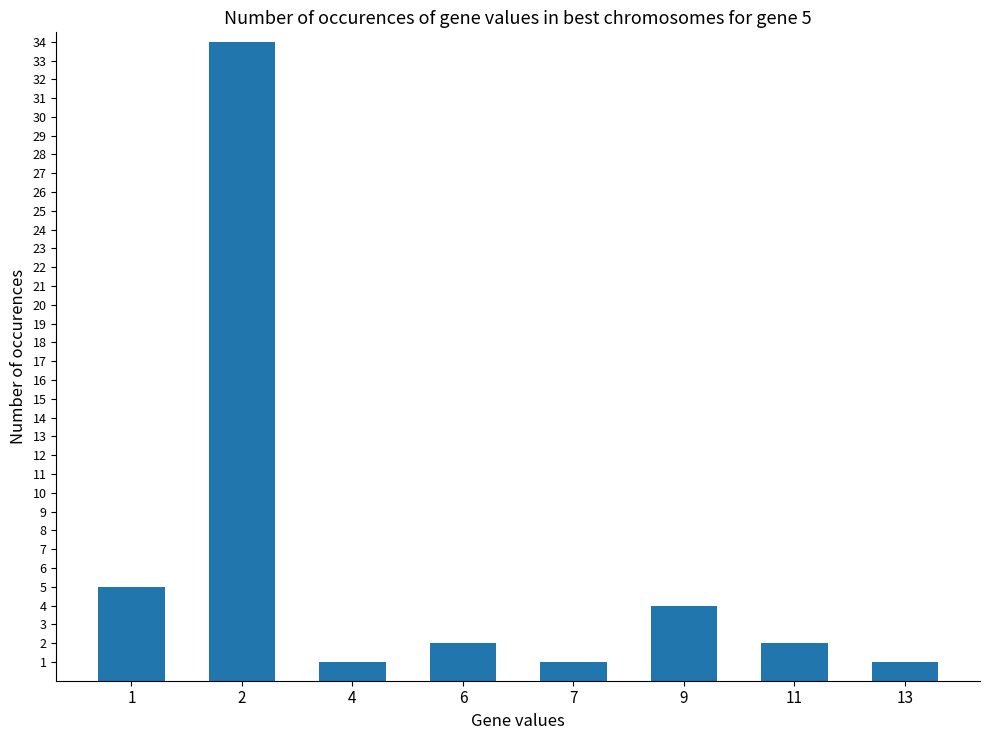

Reading left to right, list all the values displayed in this chart.

5	34	1	2	1	4	2	1